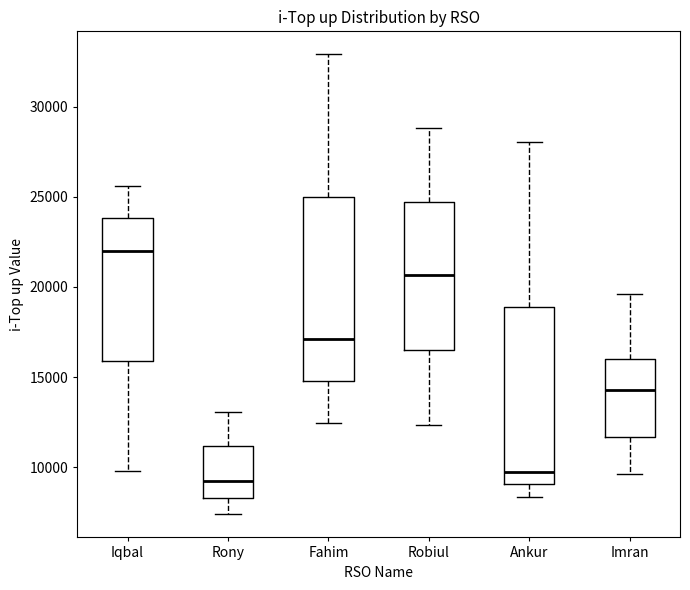

Reading left to right, read every box against the y-axis: the position of its median line, the range the box covers, and the ends of its whiskers. The values are not printed on the chart, so give them approximately, as read against the axis.

Iqbal: median 22000, box 16000 to 24000, whiskers 10000 to 25500
Rony: median 9000, box 8500 to 11000, whiskers 7500 to 13000
Fahim: median 17000, box 15000 to 25000, whiskers 12500 to 33000
Robiul: median 20500, box 16500 to 24500, whiskers 12500 to 29000
Ankur: median 9500, box 9000 to 19000, whiskers 8500 to 28000
Imran: median 14500, box 11500 to 16000, whiskers 9500 to 19500